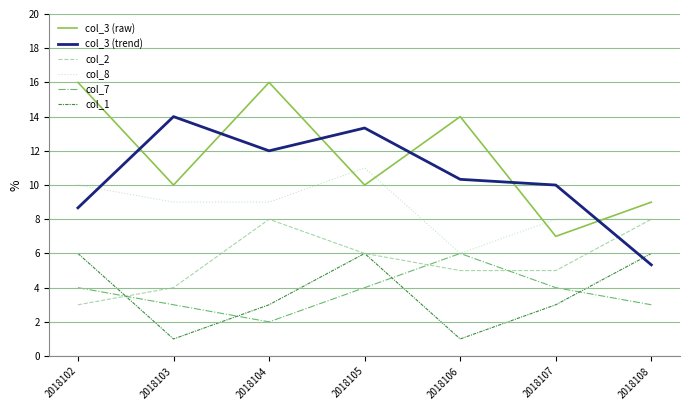

After their last crossing, which series has the higher values: col_3 (raw) or col_3 (trend)?

col_3 (raw)